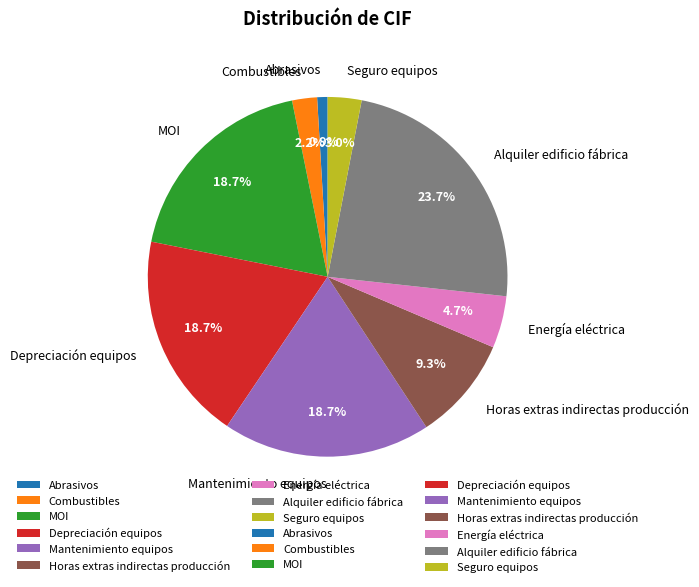

To the nearest percent, what portion does Energía eléctrica represent?

5%